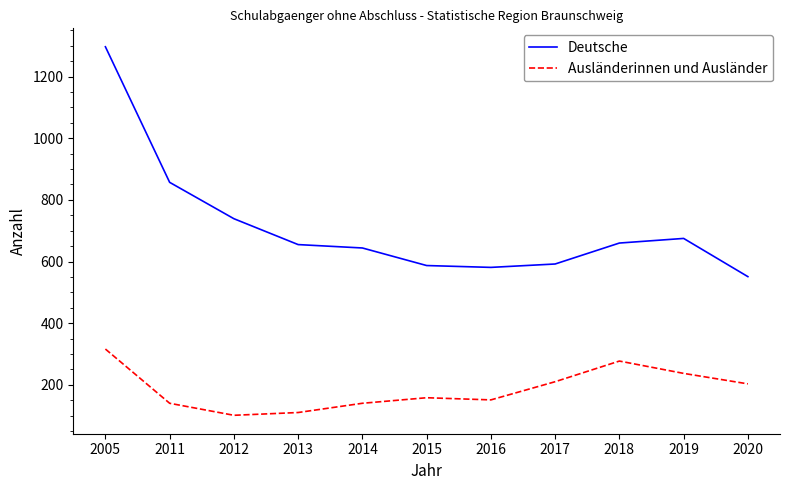

How many interior local valleys does the Deutsche series have?

1